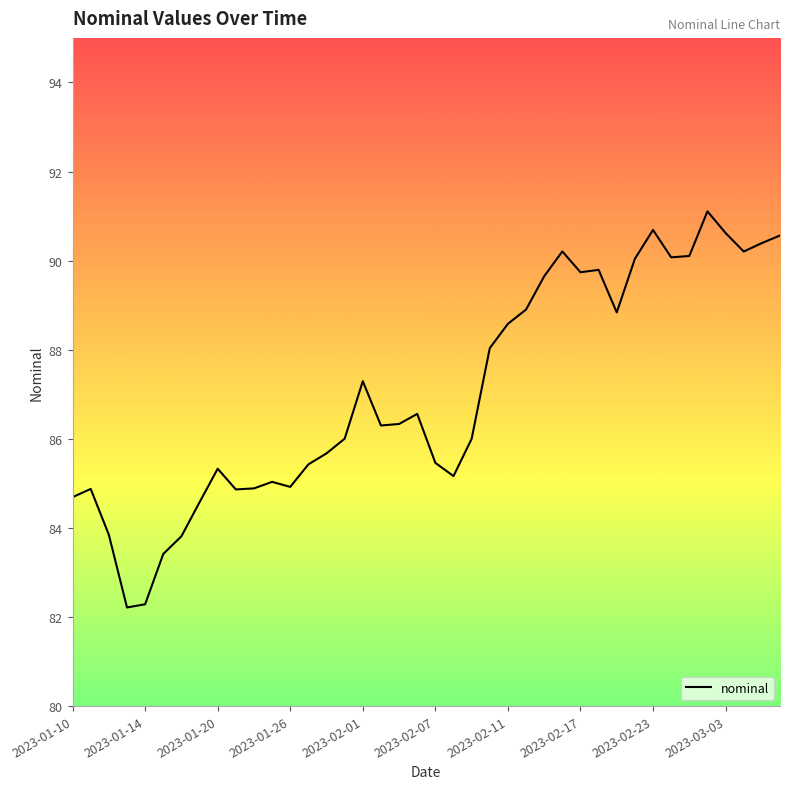

What is the maximum value shown in the chart?

91.1